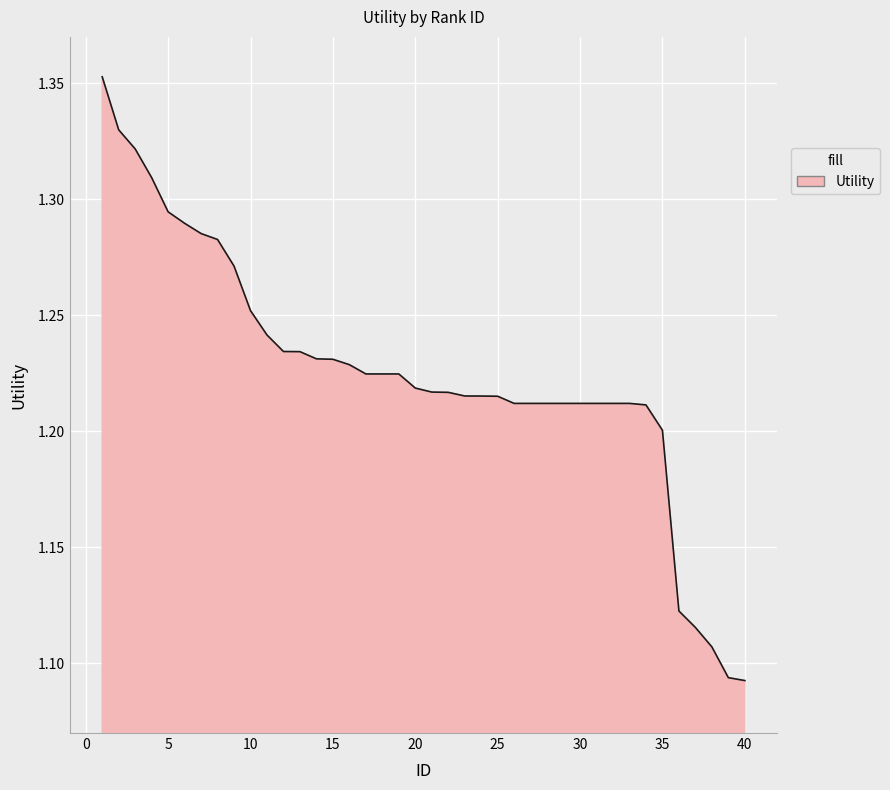

What is the greatest value displayed?

1.4